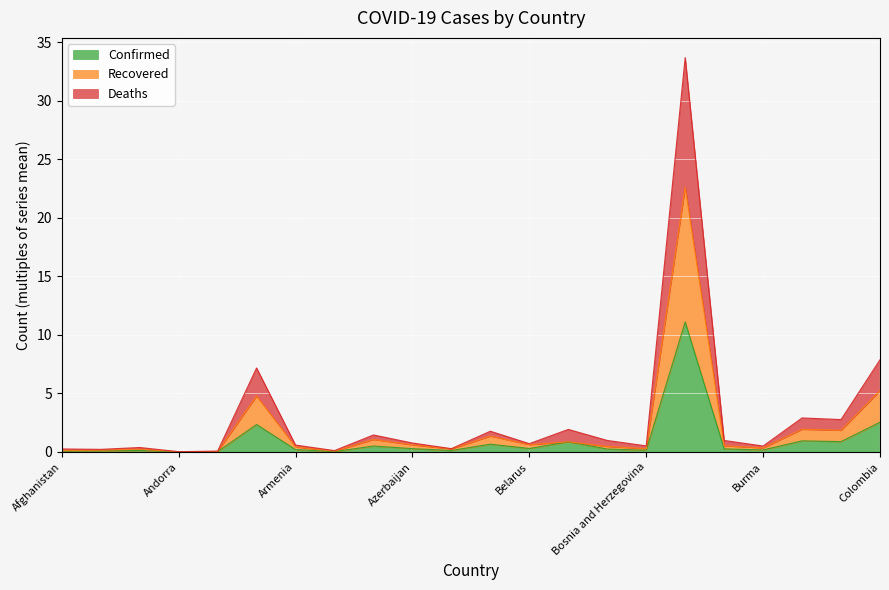

True or false: Deaths and Recovered cross at least once.

False